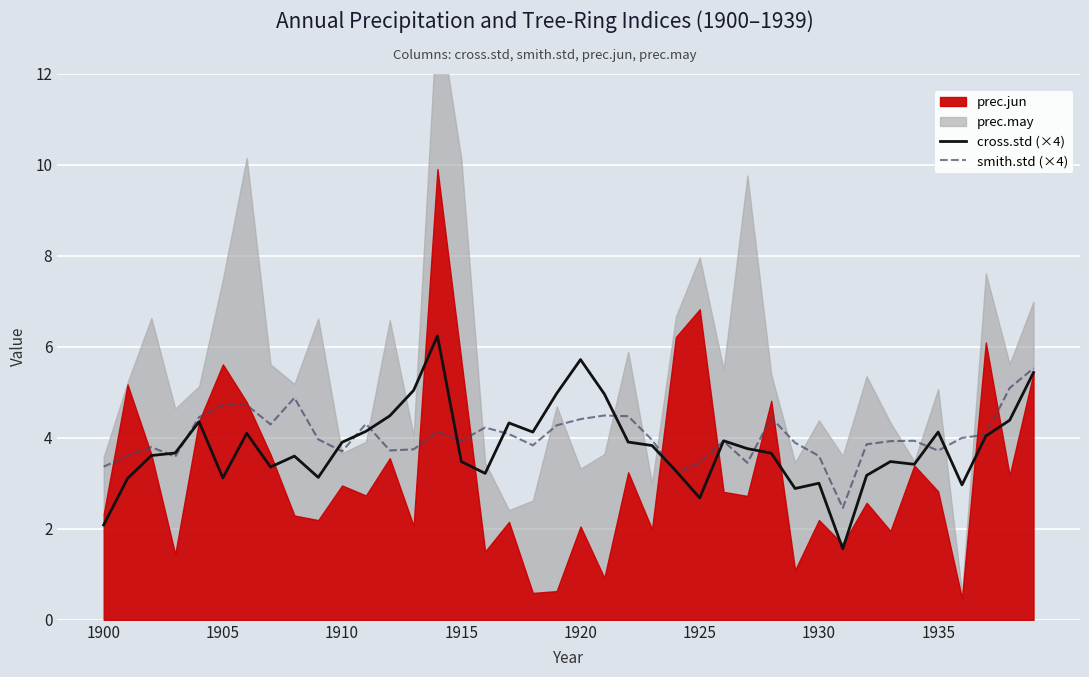

What is the highest value of the smith.std (×4) series?

5.5